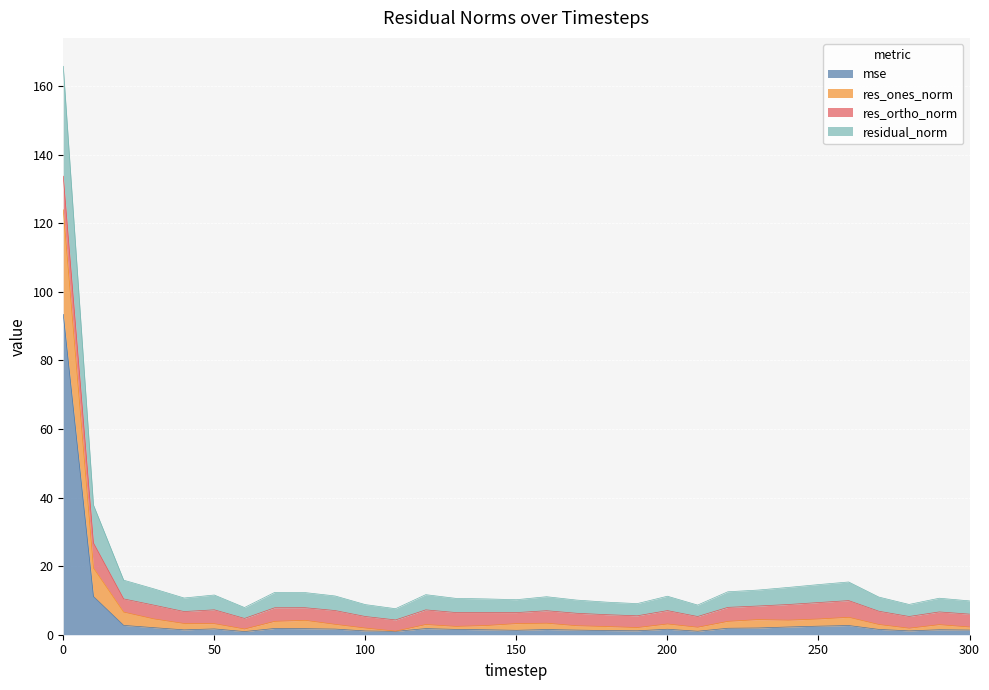

Count the number of categories in the chart.

31